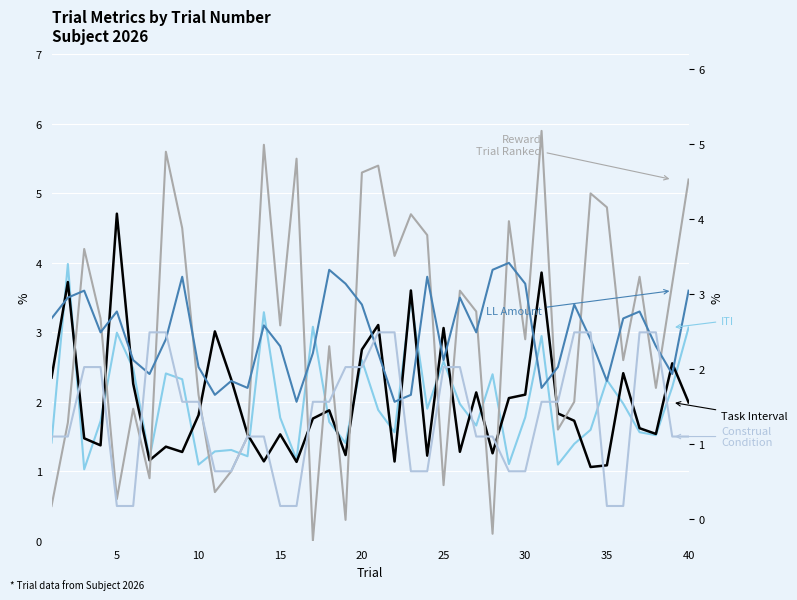

Is this an area chart (filled region under the line)?

No